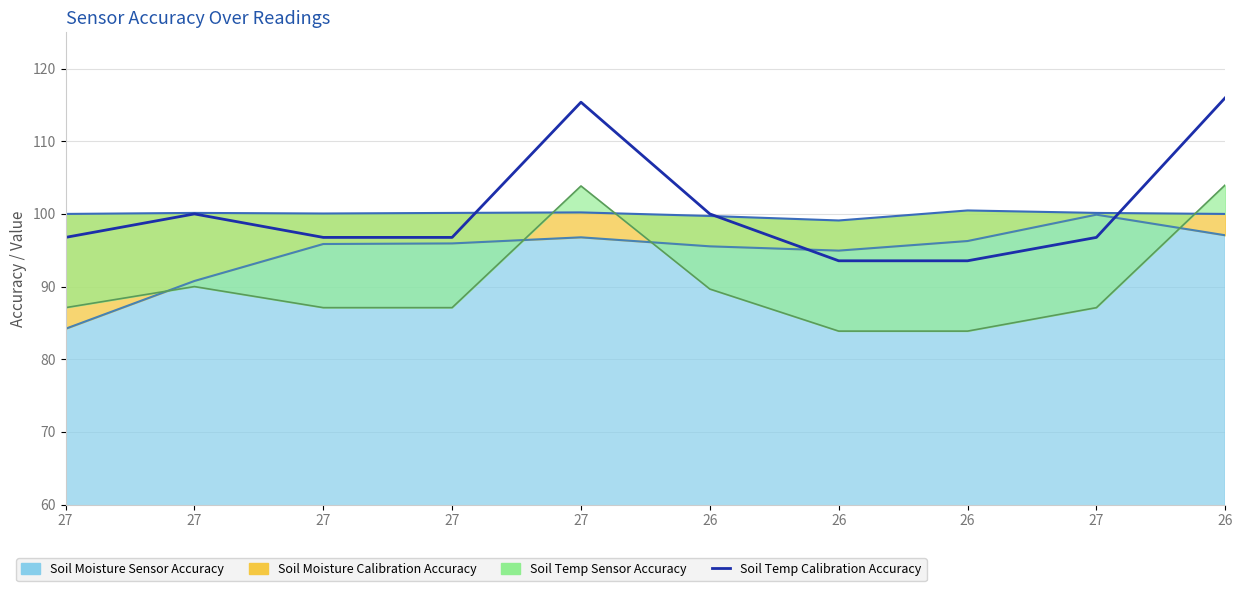

List the labels in order of value, largest first.

26, 27, 27, 26, 27, 27, 27, 27, 26, 26